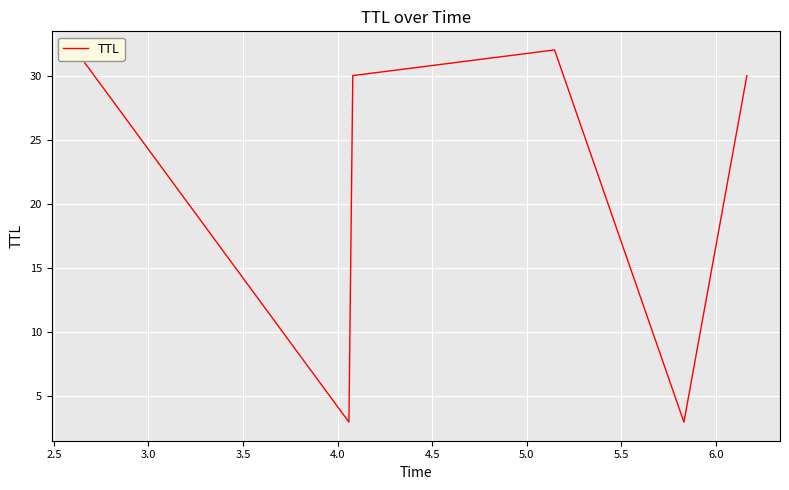

How many interior local peaks (higher than both neighbors) does the data have?

1